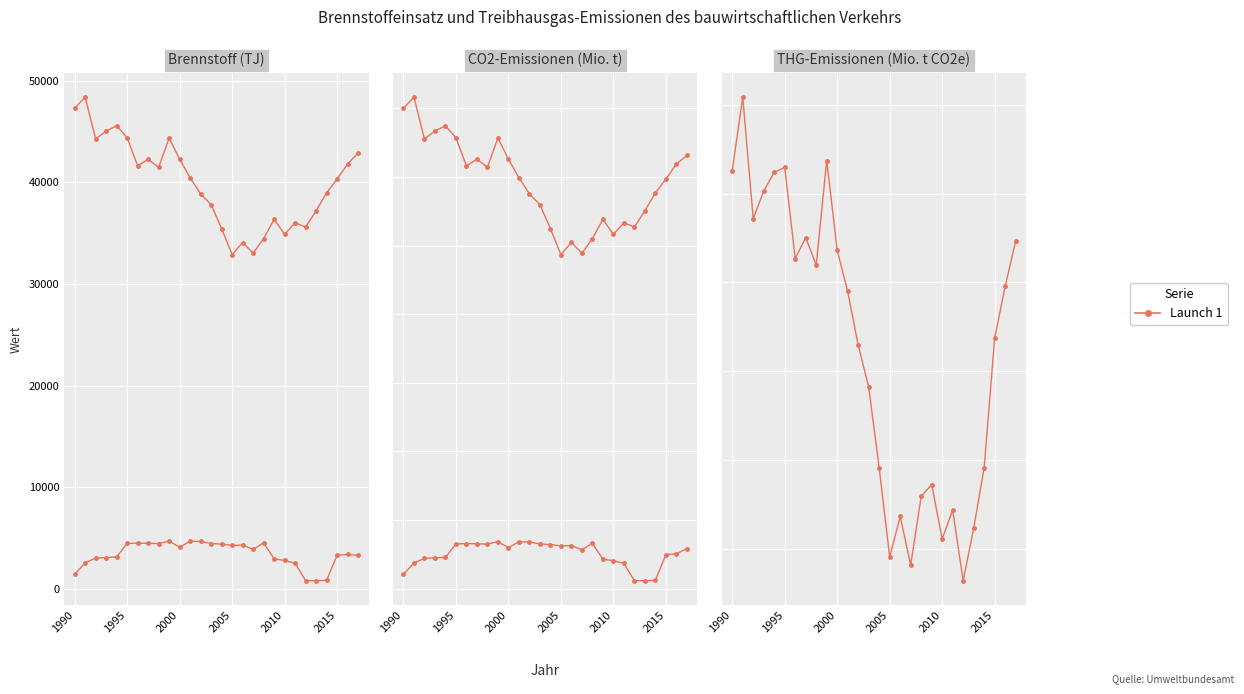

How many data points in Benzin (TJ) are above 3870?

14